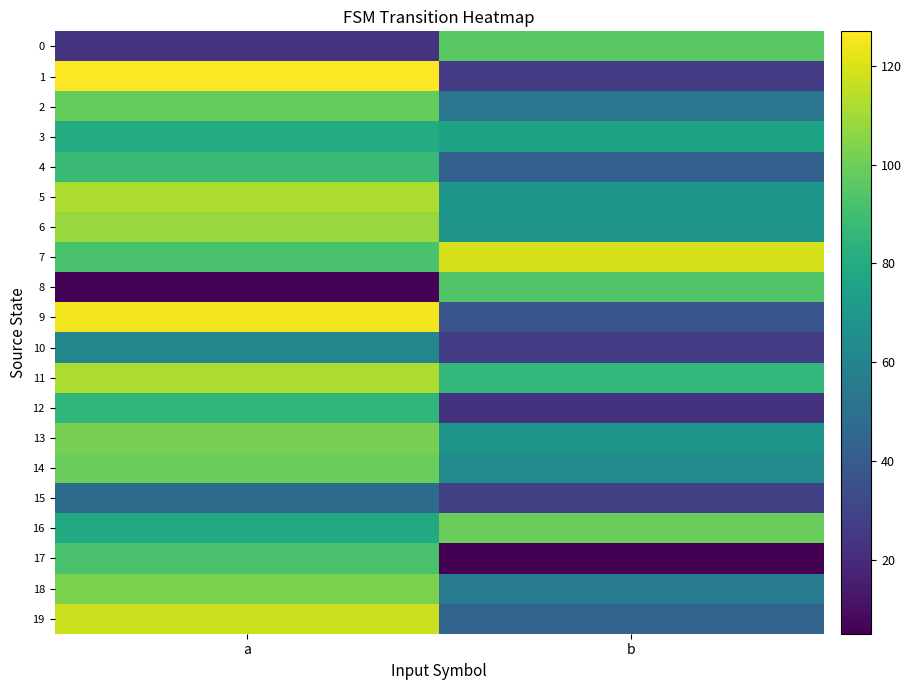

Reading right to left, list all the values displayed in this chart.

0: b=96	a=24
1: b=26	a=127
2: b=53	a=98
3: b=76	a=80
4: b=43	a=88
5: b=69	a=112
6: b=68	a=108
7: b=119	a=92
8: b=94	a=6
9: b=37	a=125
10: b=26	a=61
11: b=86	a=112
12: b=23	a=85
13: b=69	a=102
14: b=63	a=99
15: b=28	a=48
16: b=99	a=79
17: b=5	a=92
18: b=55	a=103
19: b=44	a=117